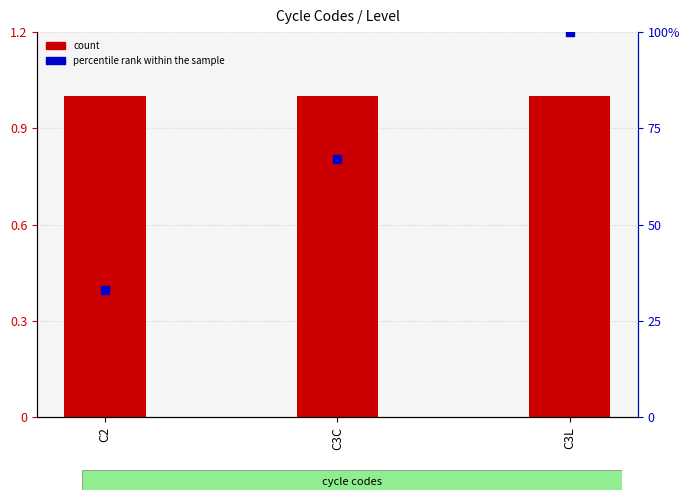

What are all the series names shown in the legend?

count, percentile rank within the sample